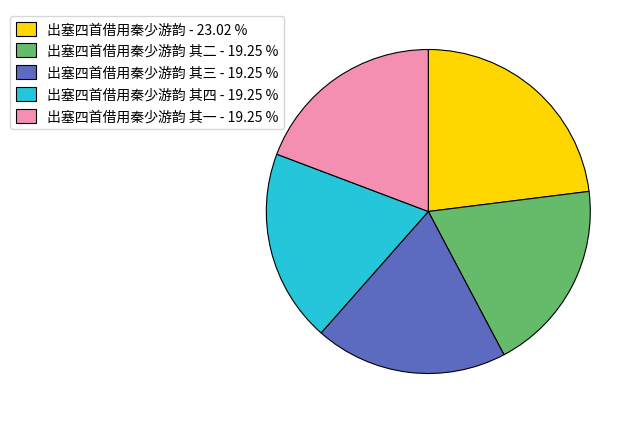

Which category has the biggest portion of the pie?

出塞四首借用秦少游韵 - 23.02 %